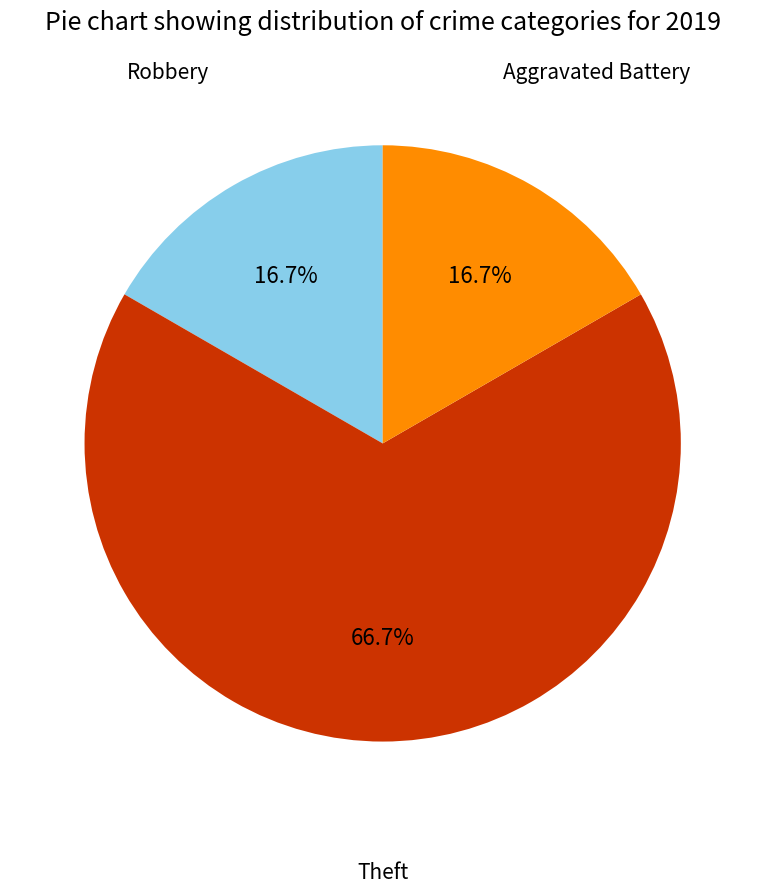

Is there a majority slice in this chart?

Yes